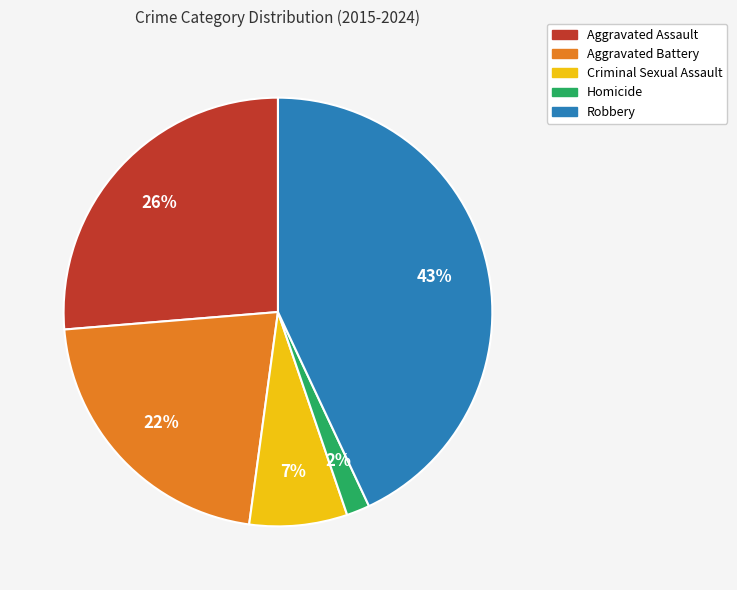

Which slice is the largest?

Robbery